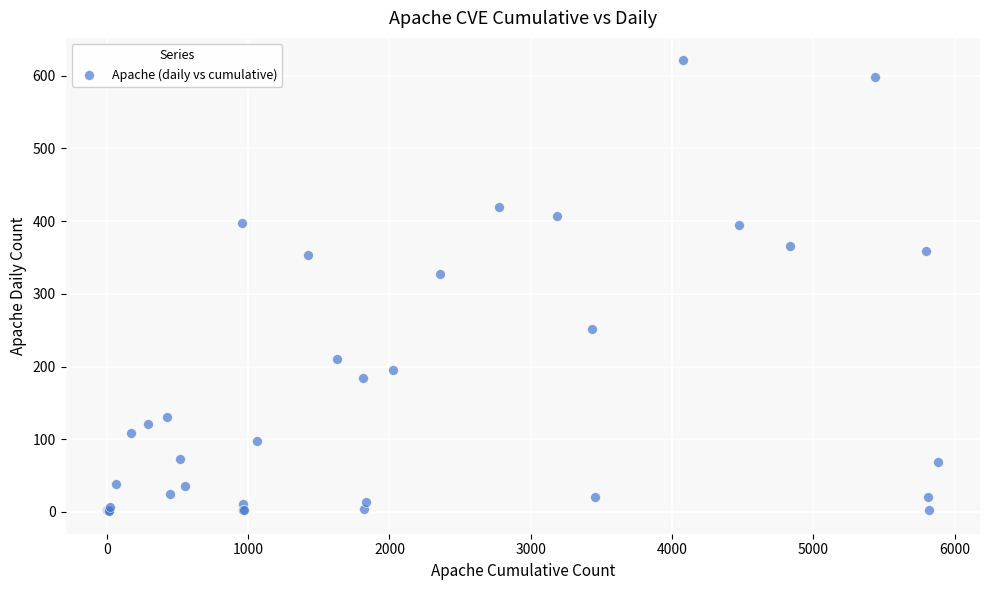

What Y value in the scatter plot is closest to 311?

327